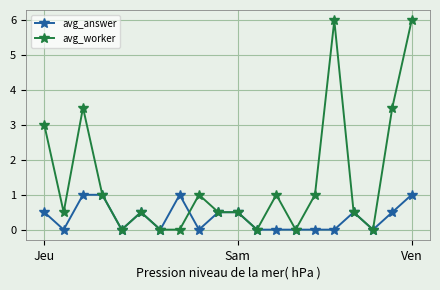

Rank the series by their average value, from lowest to highest.

avg_answer, avg_worker